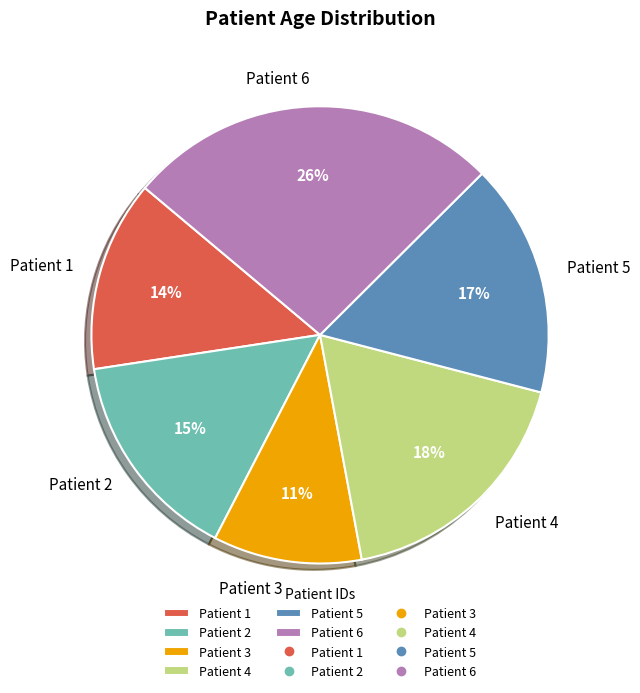

Rank the categories by value from highest to lowest.

Patient 6, Patient 4, Patient 5, Patient 2, Patient 1, Patient 3